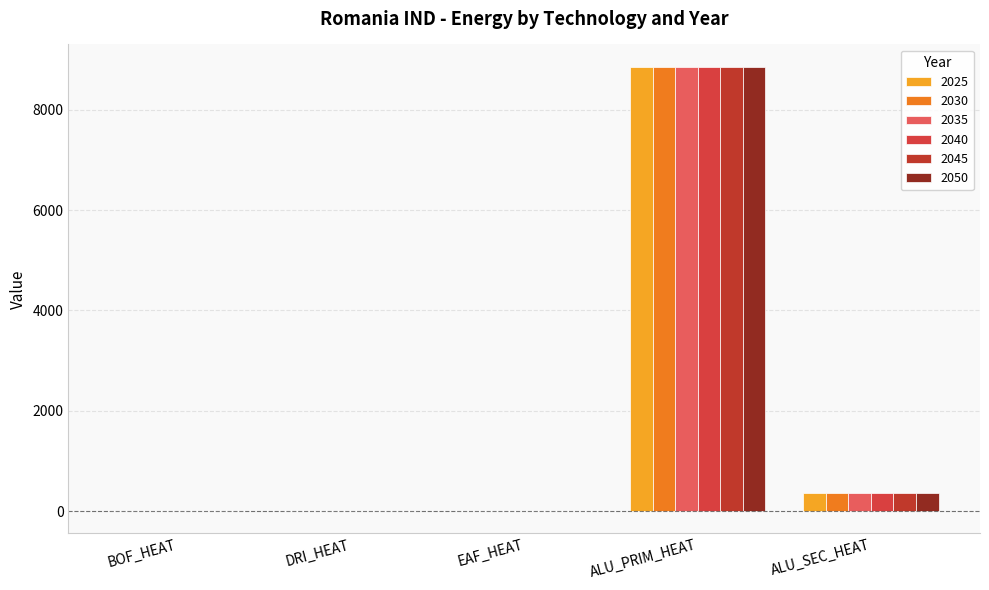

What is the sum of all 2040 values?

9221.2